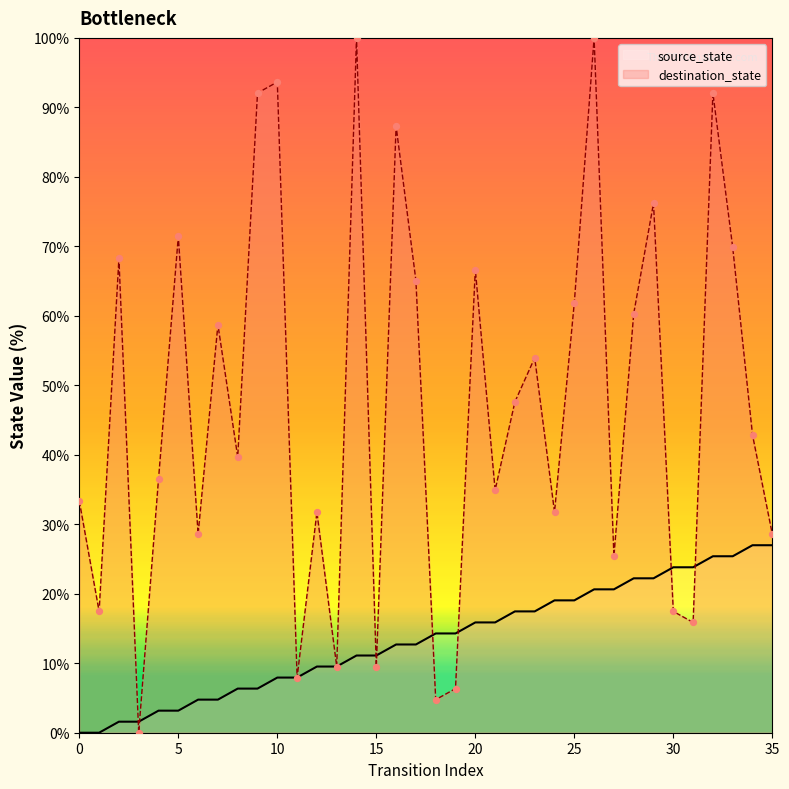

At how many categories does at least one series exceed 60?

14